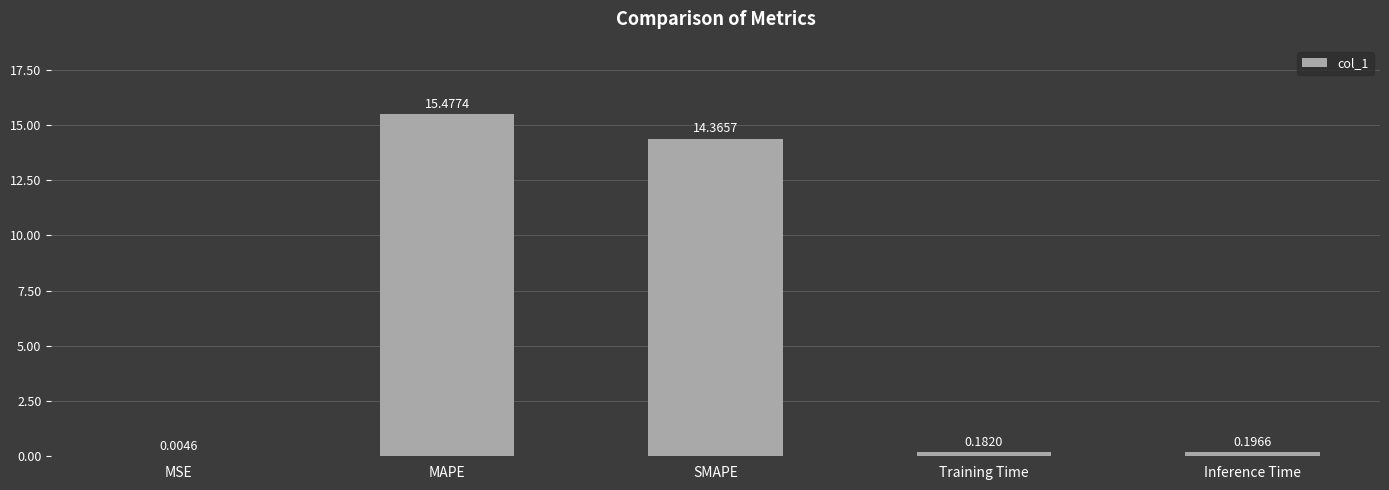

Which has a higher value, SMAPE or MAPE?

MAPE